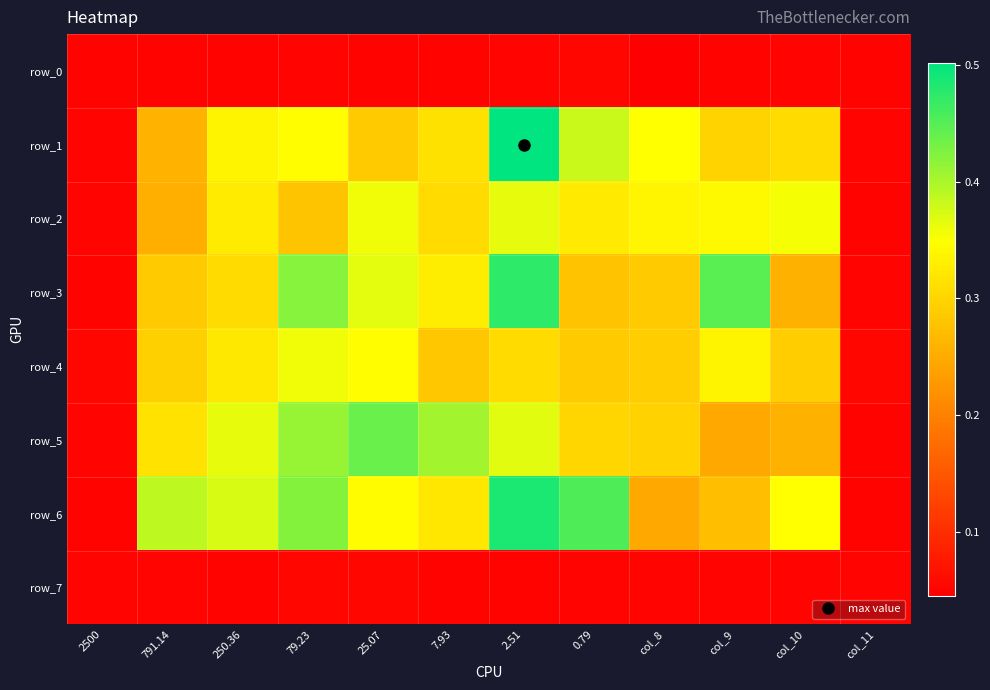

At how many categories does at least one series exceed 0?

12